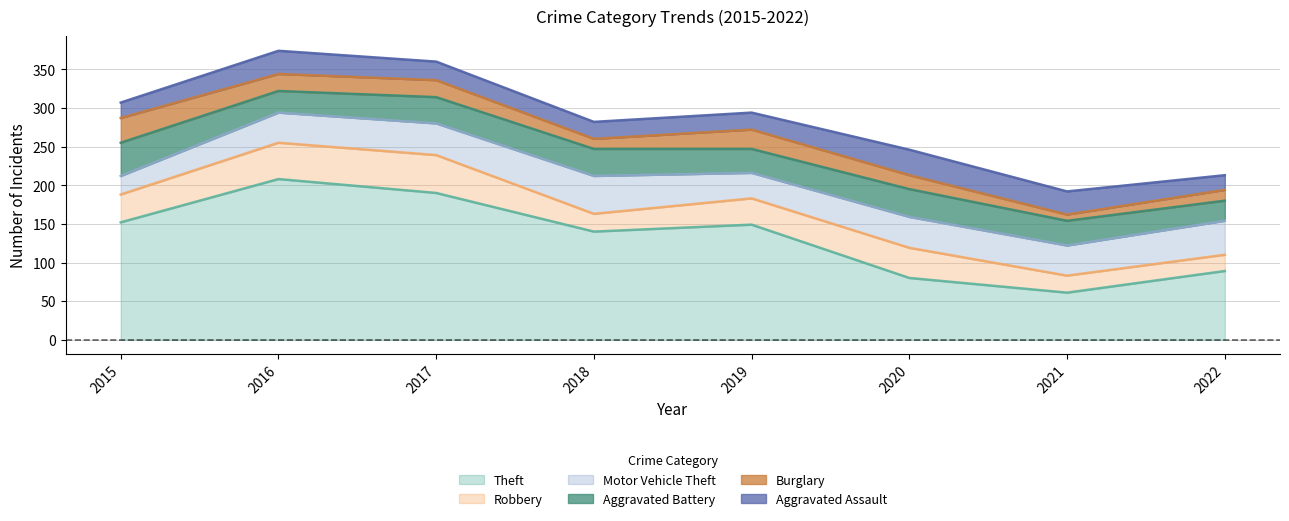

What is the difference between the highest and lowest values at 2015?

132